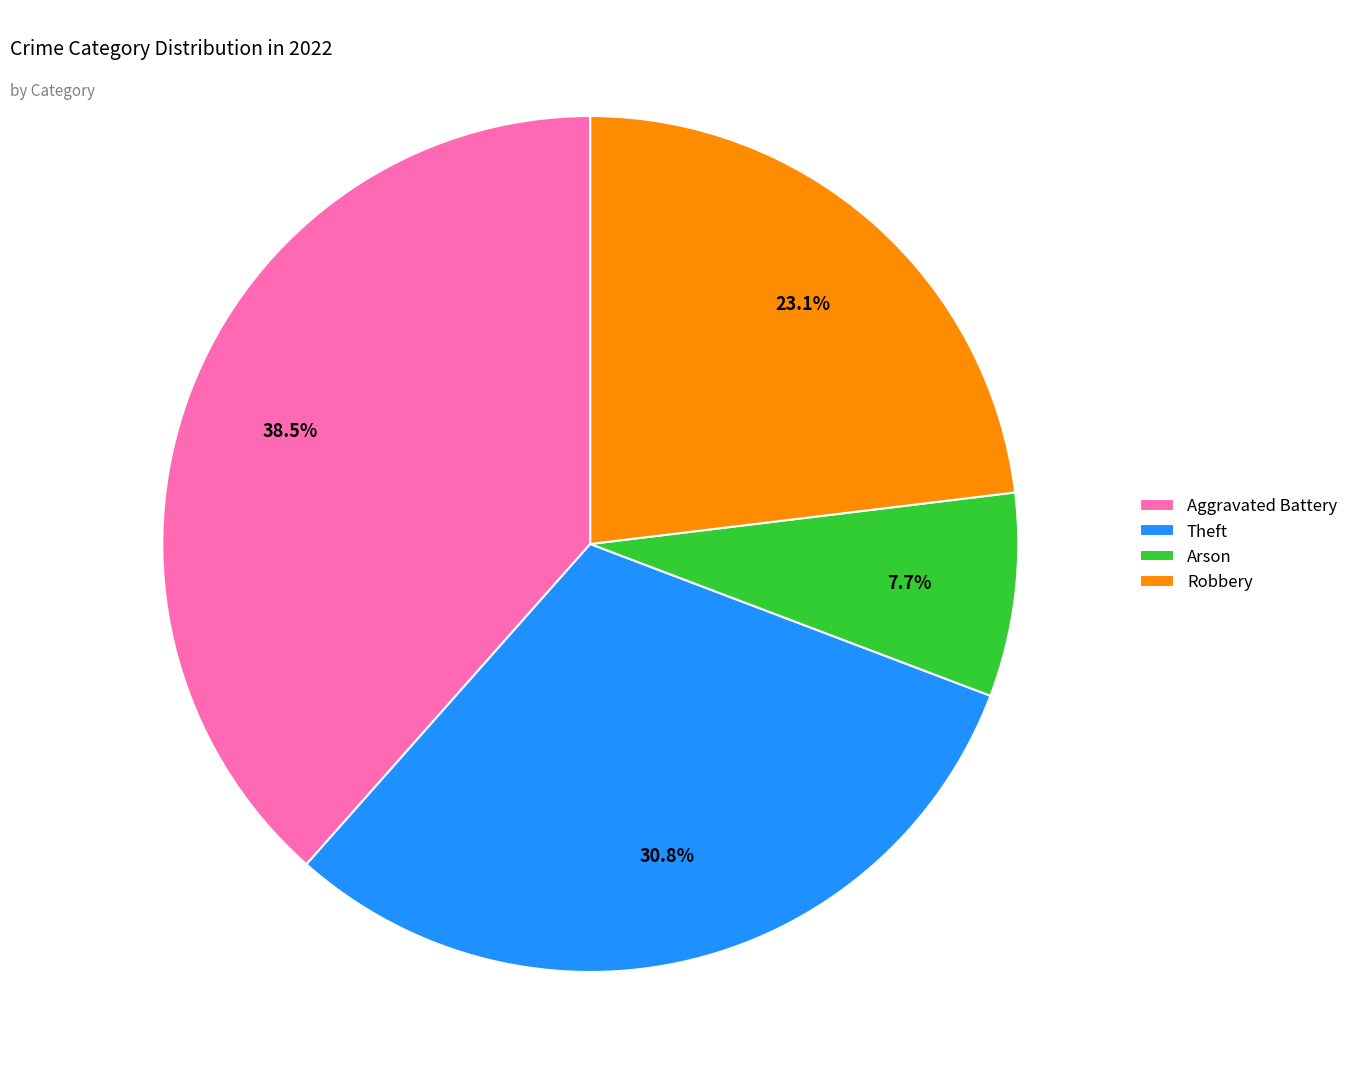

Which has a higher value, Theft or Robbery?

Theft